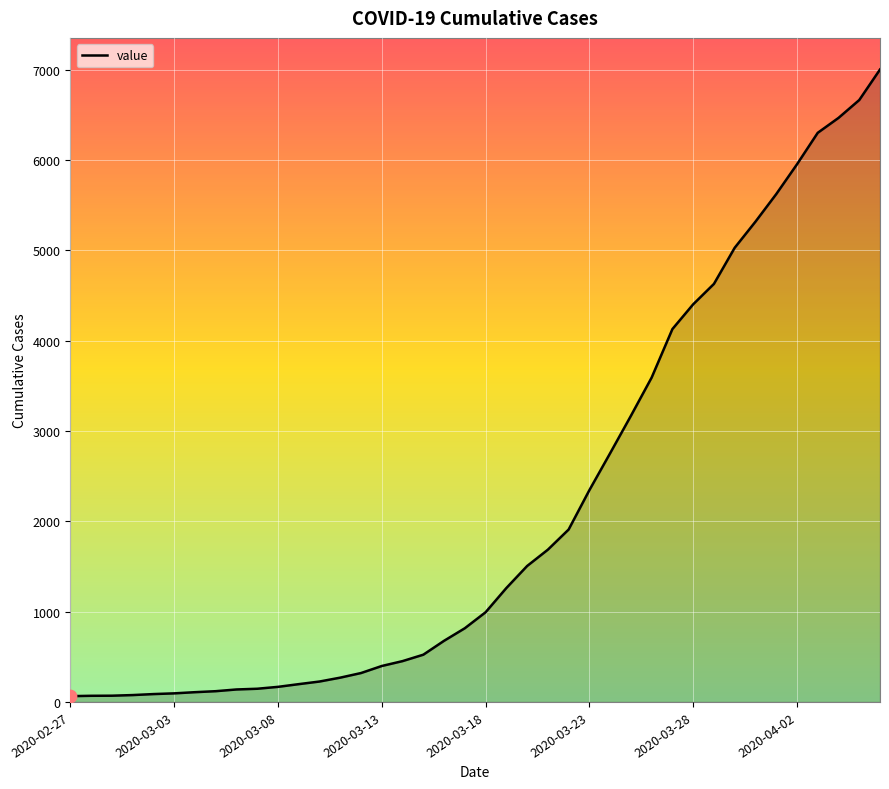

What is the greatest value displayed?

7003